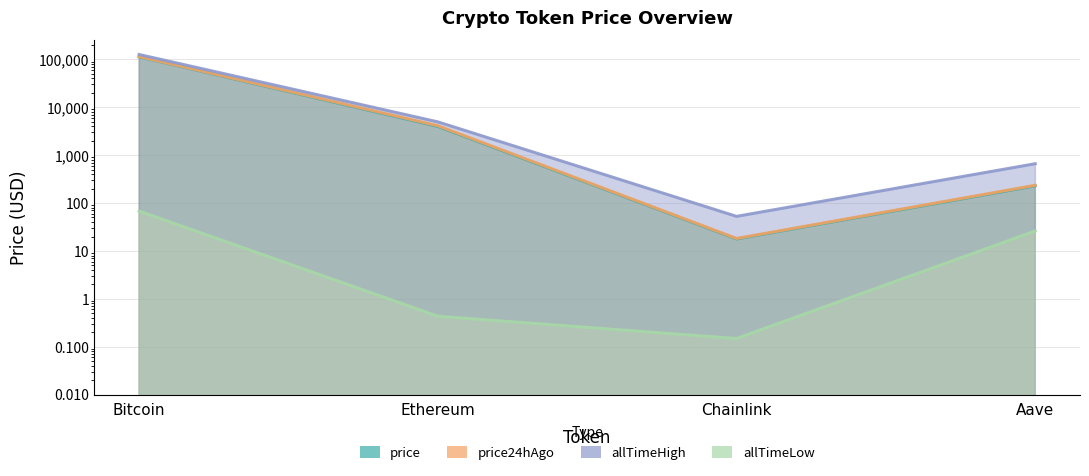

Does the chart display data point markers on the line(s)?

No